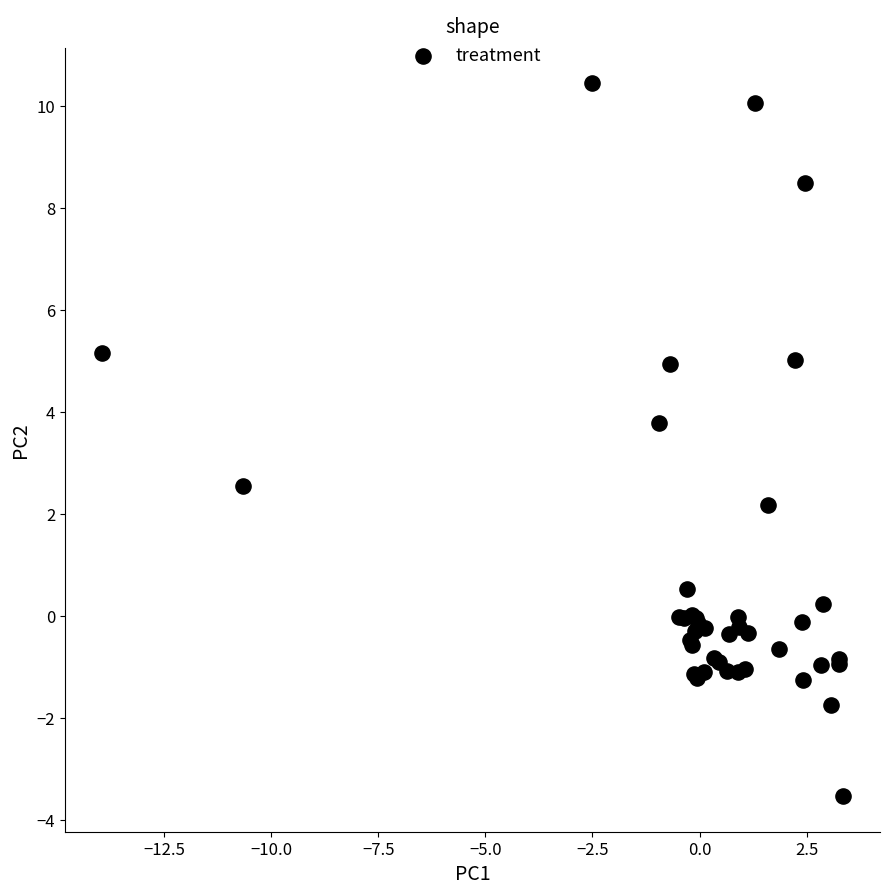

What Y value in the scatter plot is closest to 3?

2.6